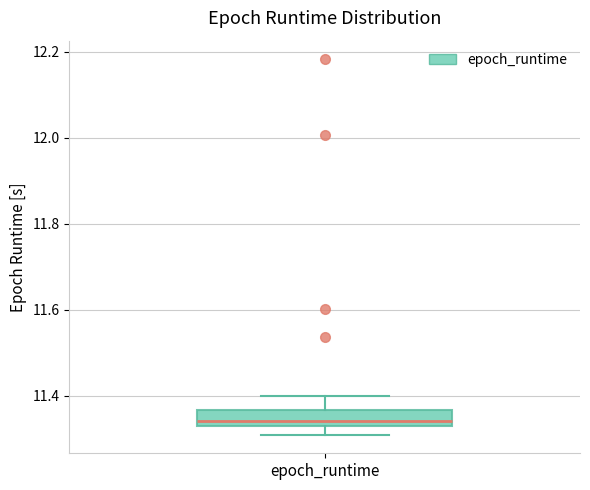

Transcribe this box plot: give where the median line is, the range the box spans, and where the two whiskers end, as read against the y-axis. The values are not printed on the chart, so give them approximately, as read against the axis.

median 11.34, box 11.32 to 11.36, whiskers 11.30 to 11.40